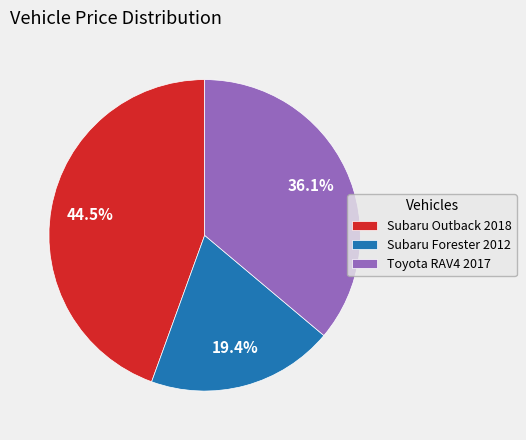

To the nearest percent, what is the difference between the Subaru Forester 2012 and Toyota RAV4 2017 slice percentages?

17%